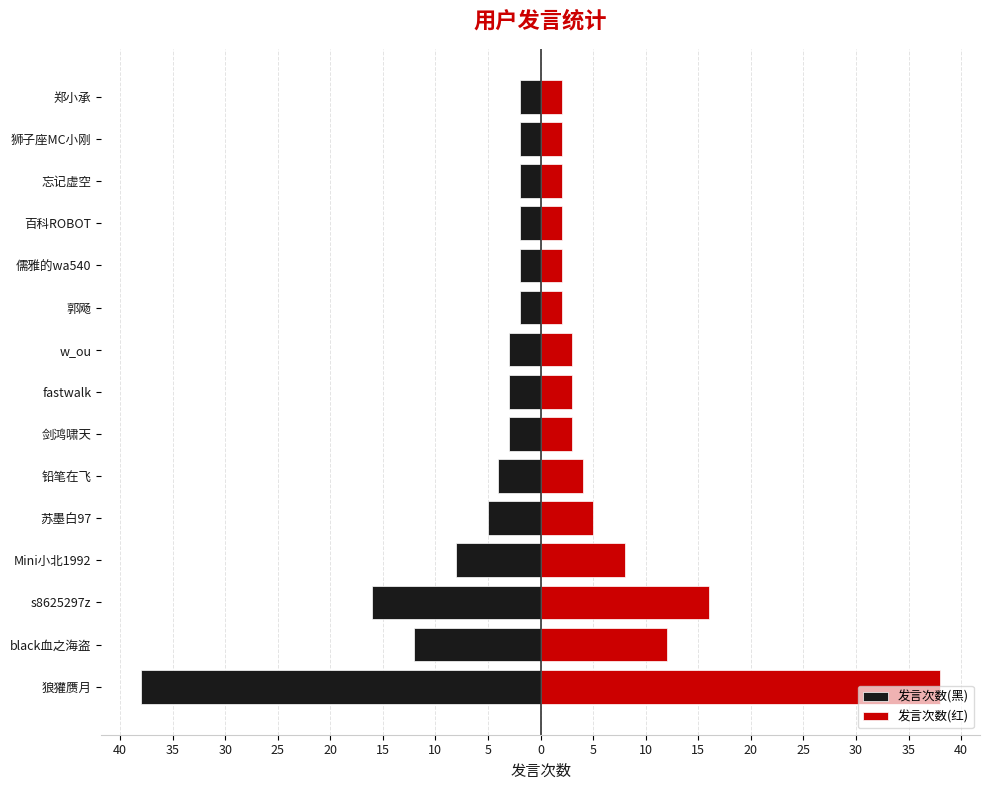

How many groups of bars are there?

15